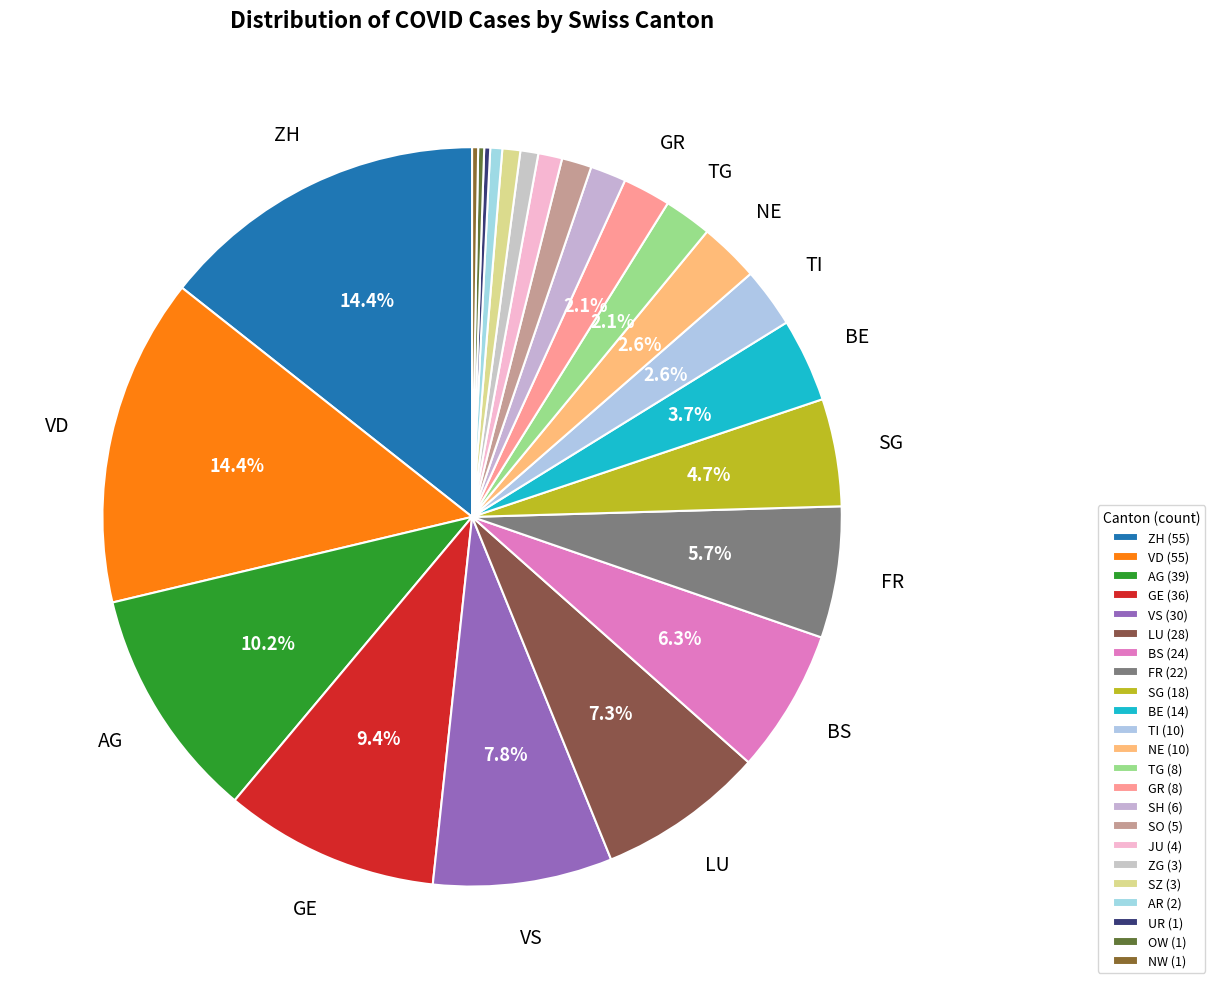

Is there a majority slice in this chart?

No